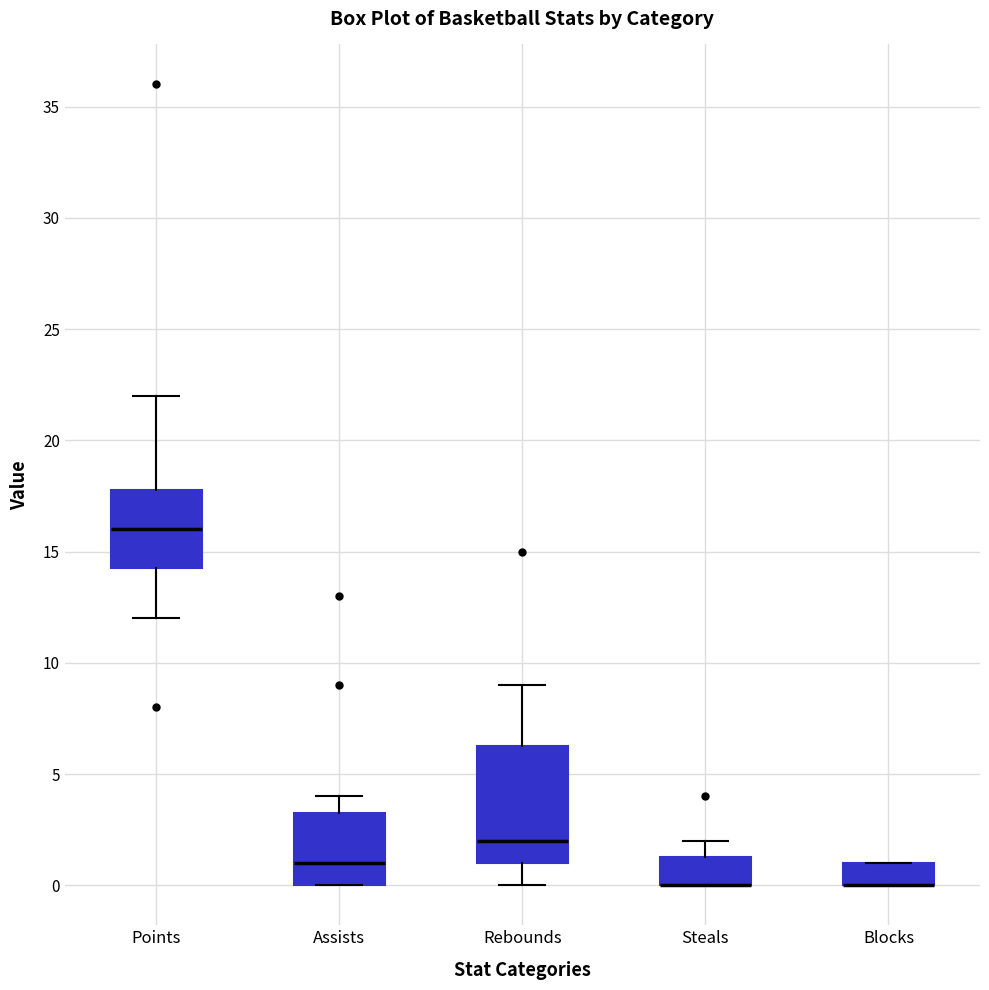

Reading left to right, read every box against the y-axis: the position of its median line, the range the box covers, and the ends of its whiskers. The values are not printed on the chart, so give them approximately, as read against the axis.

Points: median 16.0, box 14.5 to 18.0, whiskers 12.0 to 22.0
Assists: median 1.0, box 0.0 to 3.5, whiskers 0.0 to 4.0
Rebounds: median 2.0, box 1.0 to 6.5, whiskers 0.0 to 9.0
Steals: median 0.0 (drawn on the box's lower edge), box 0.0 to 1.5, whiskers 0.0 to 2.0
Blocks: median 0.0 (drawn on the box's lower edge), box 0.0 to 1.0, whiskers 0.0 to 1.0